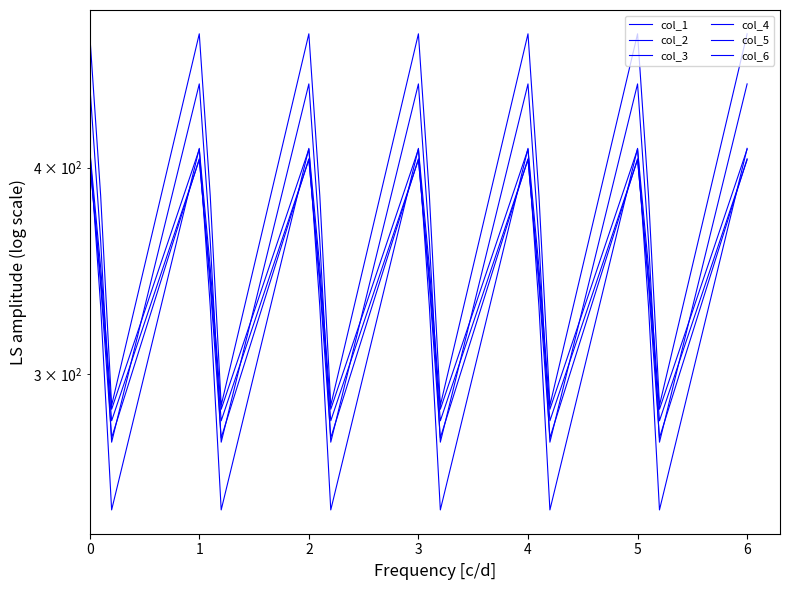

At which label is col_5 closest to 339?

1